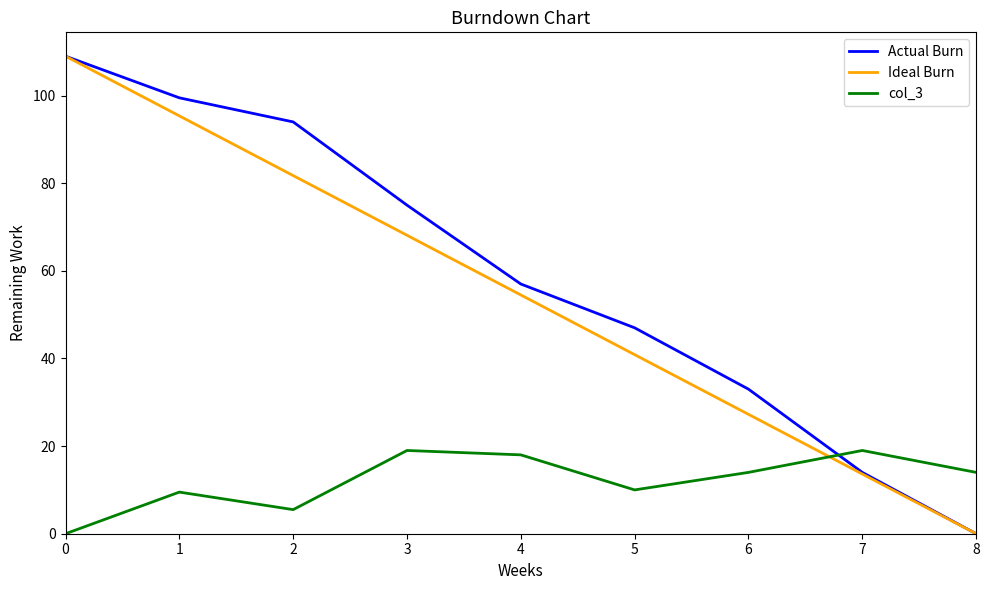

Is the value of col_3 at 7 greater than the value of Ideal Burn at 6?

No